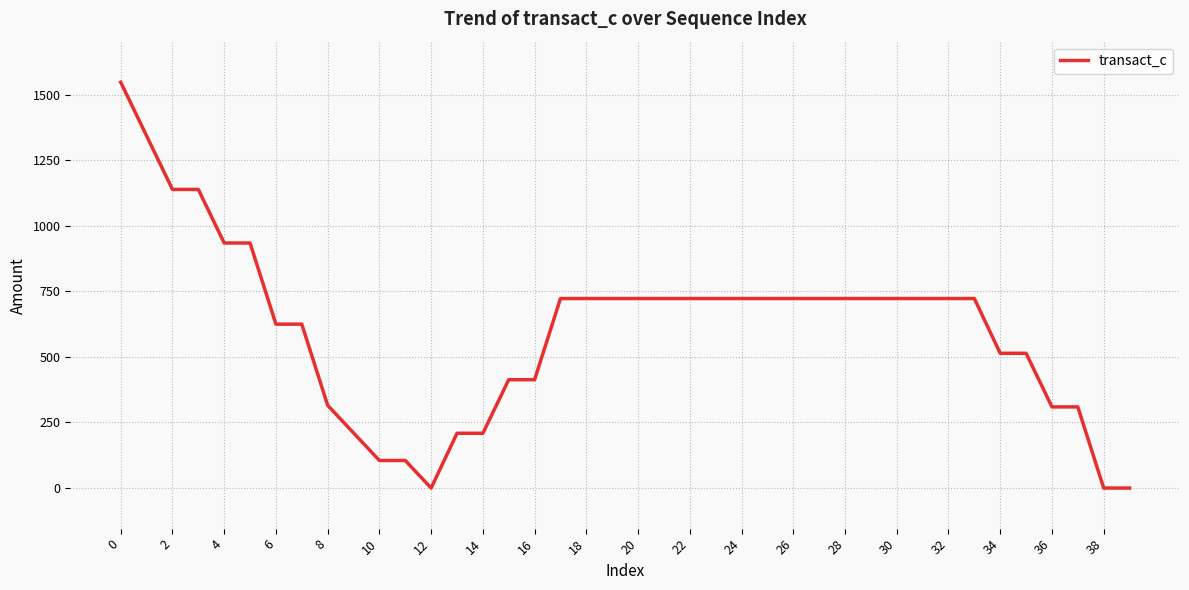

What is the maximum value shown in the chart?

1547.5